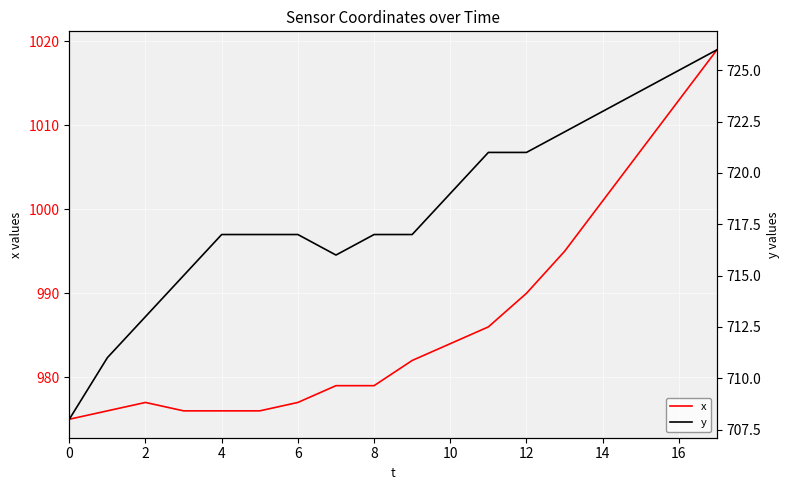

Is it true that x equals 1456 at 0?

False